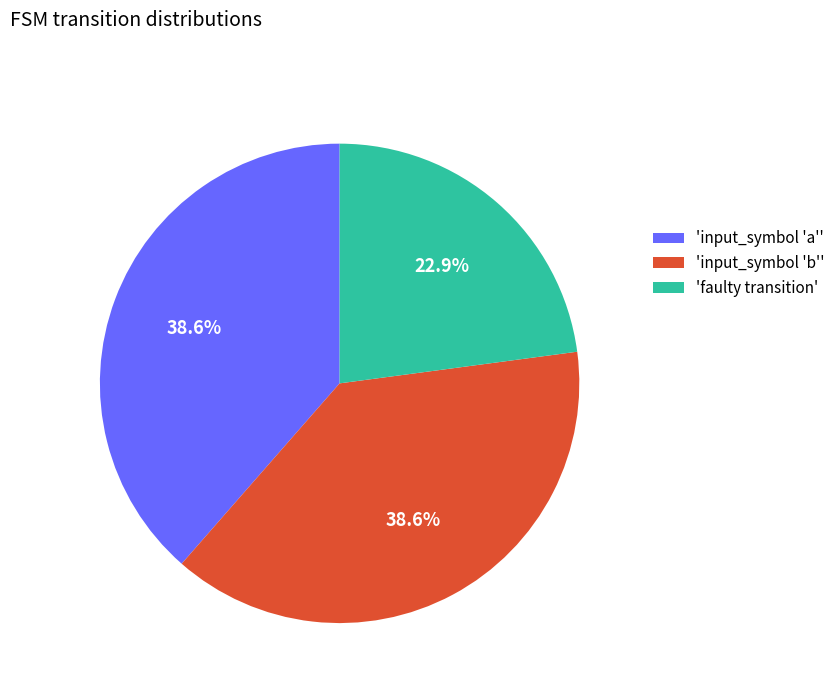

To the nearest percent, what is the difference between the largest and smallest slice percentages?

16%